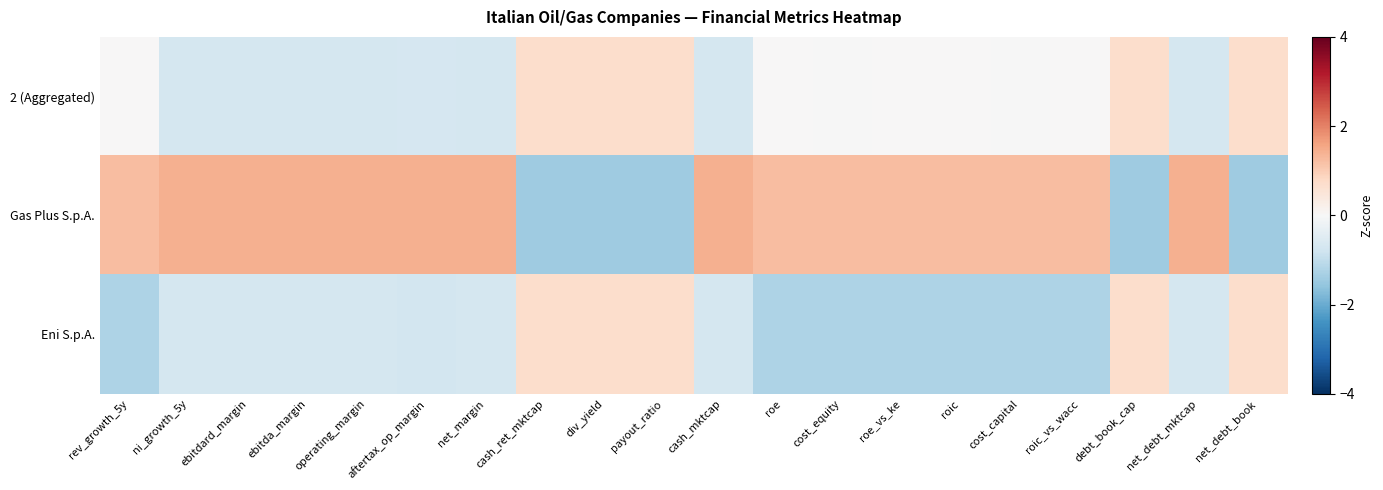

What is the maximum value shown in the chart?

1.4